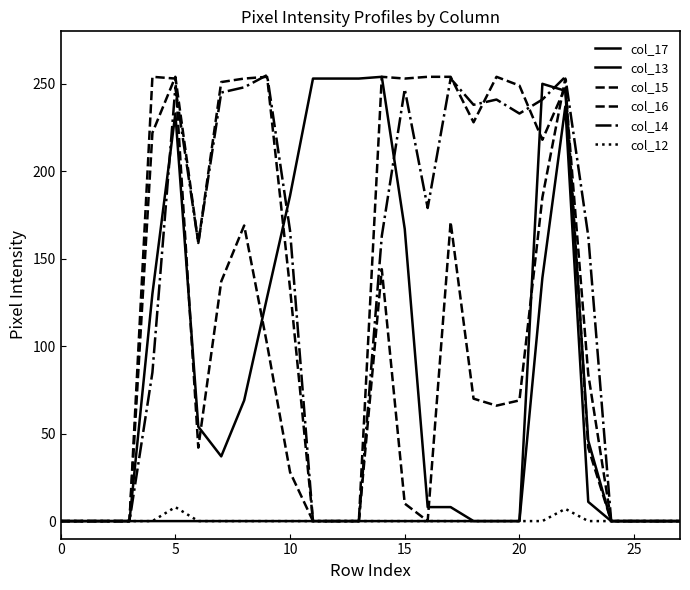

True or false: col_13 and col_12 intersect in this chart.

False